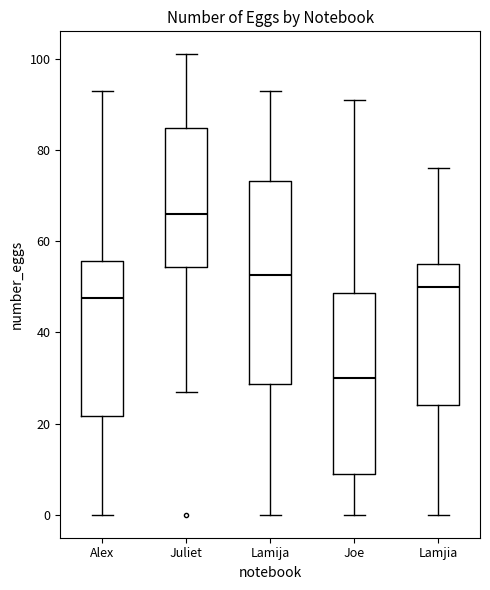

Reading left to right, read every box against the y-axis: the position of its median line, the range the box covers, and the ends of its whiskers. The values are not printed on the chart, so give them approximately, as read against the axis.

Alex: median 48, box 22 to 56, whiskers 0 to 94
Juliet: median 66, box 54 to 84, whiskers 28 to 102
Lamija: median 52, box 28 to 74, whiskers 0 to 94
Joe: median 30, box 10 to 48, whiskers 0 to 92
Lamjia: median 50, box 24 to 56, whiskers 0 to 76